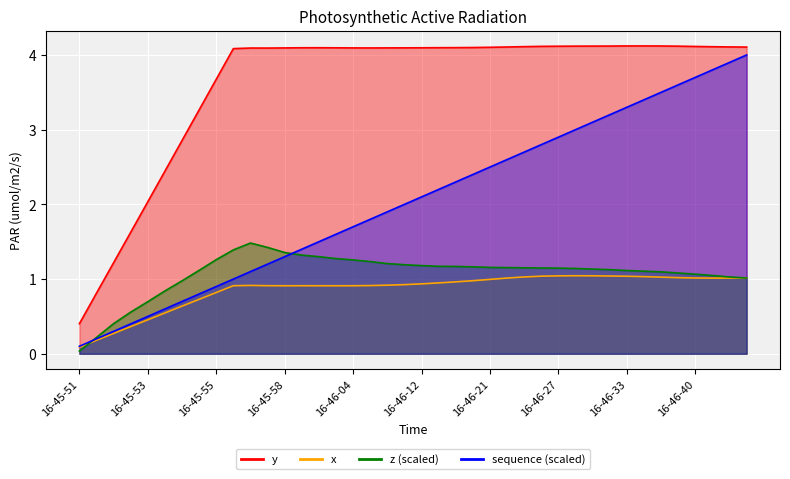

Which has a higher value, 16-45-53 or 16-46-13?

16-46-13